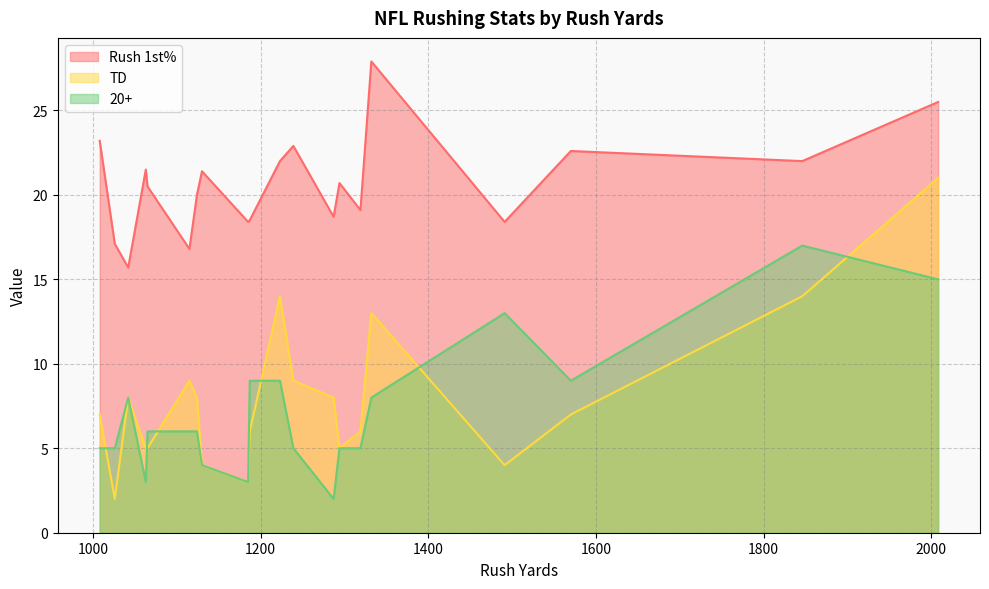

Which series changed the most between 1846 and 1063?

20+